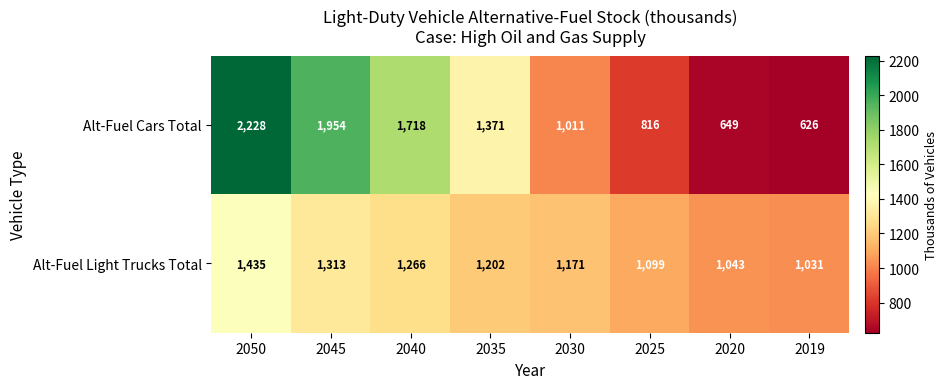

True or false: Alt-Fuel Cars Total has a value of 3610 at 2050.

False